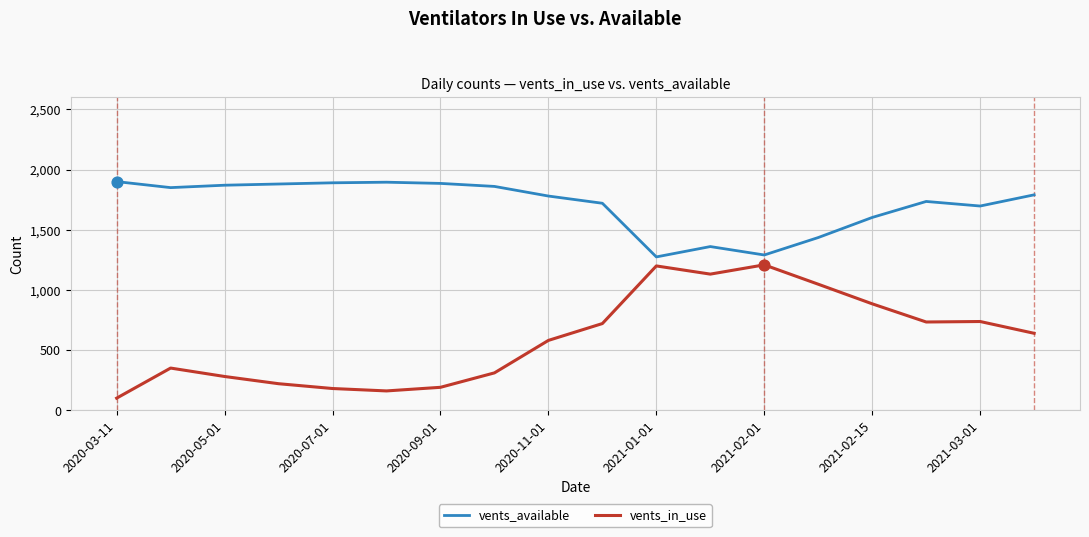

What is the minimum value shown in the chart?

100